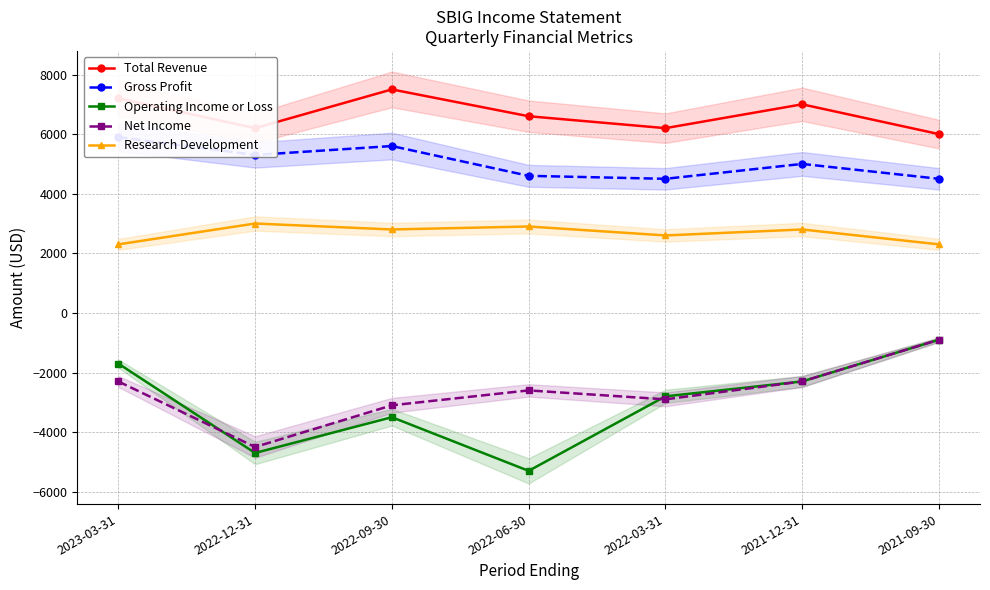

What is the difference between the Operating Income or Loss values at 2021-09-30 and 2022-12-31?

3800